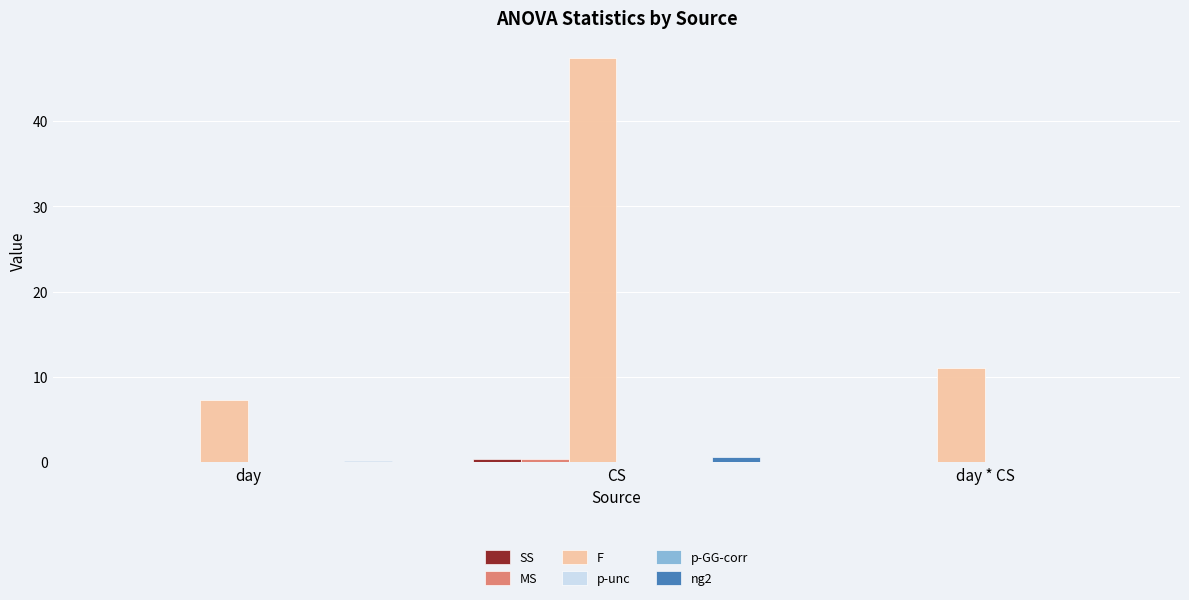

Between day and CS, which series saw the biggest shift?

F